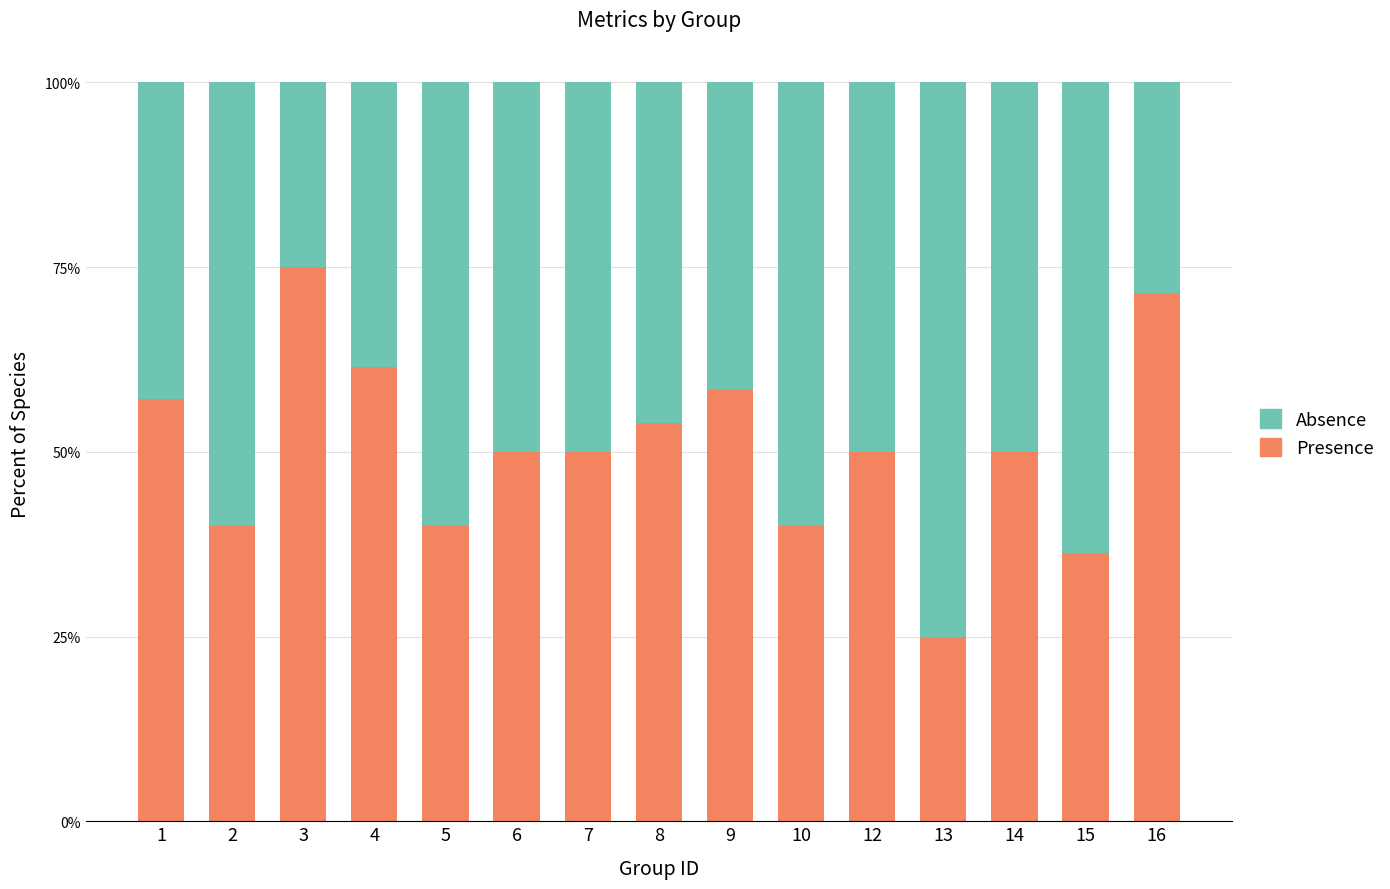

True or false: Presence has a value of 71.4 at 16.

True